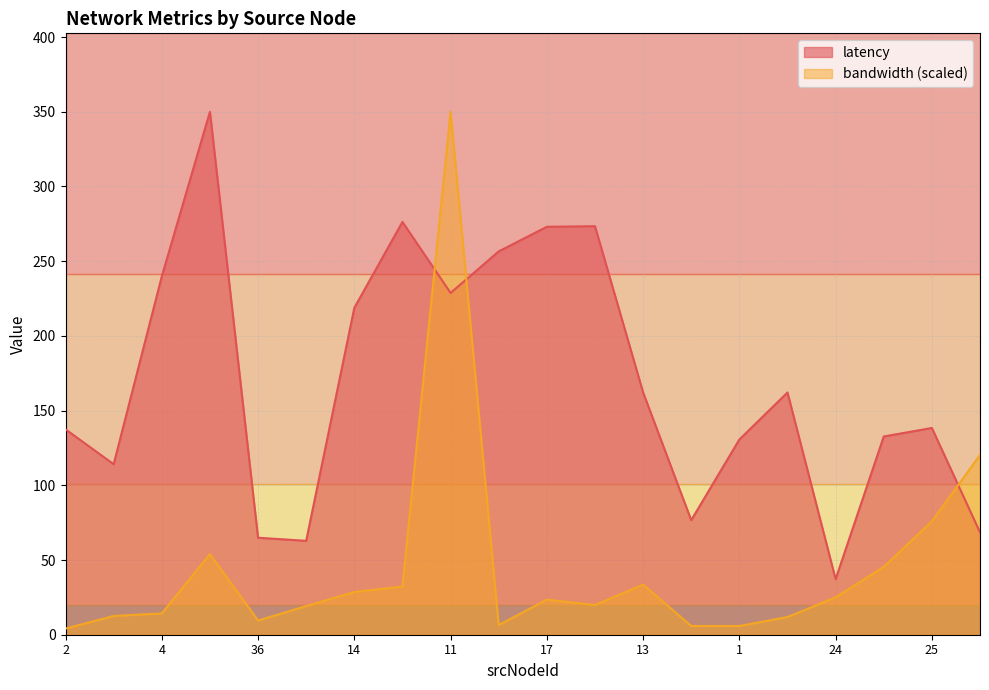

List the series in order of their peak value, lowest first.

latency, bandwidth